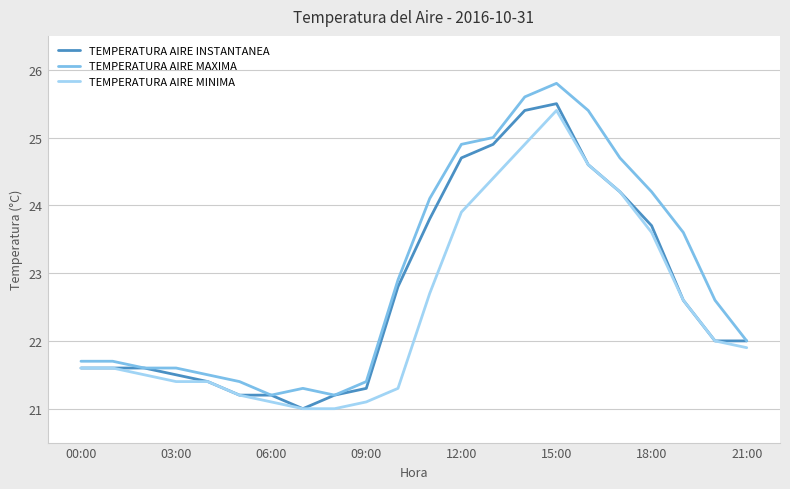

How many distinct data groups are displayed?

3